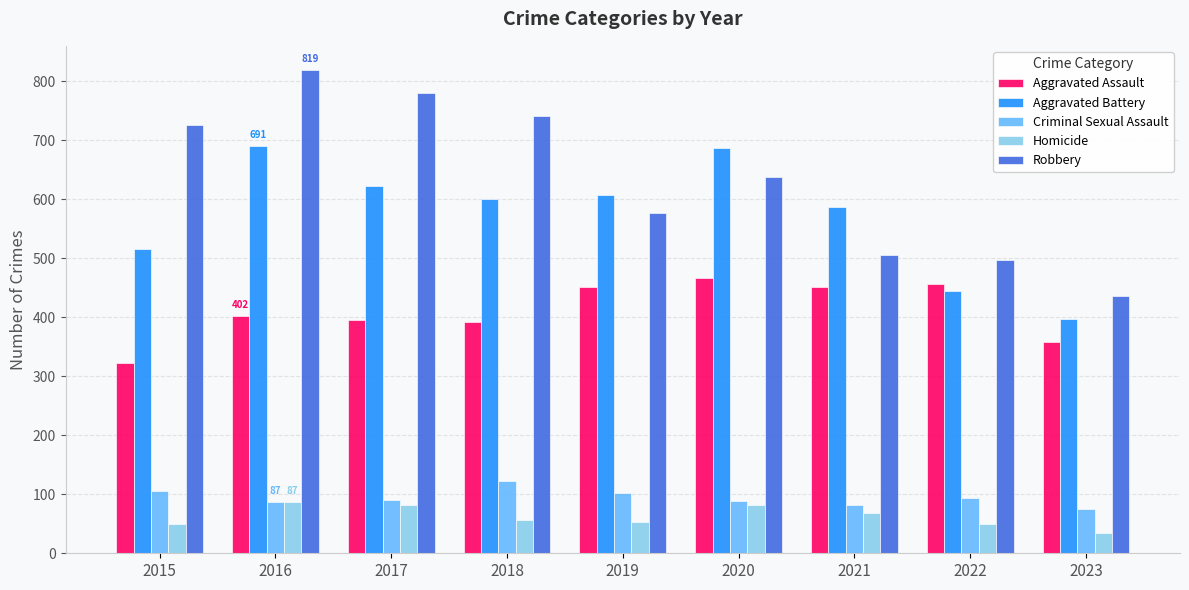

How many data points in Homicide are less than 56?

4